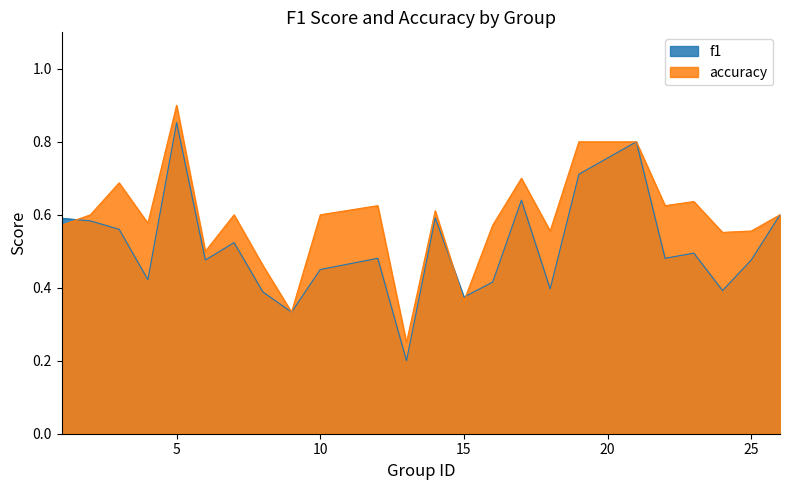

After their last crossing, which series has the higher values: accuracy or f1?

accuracy